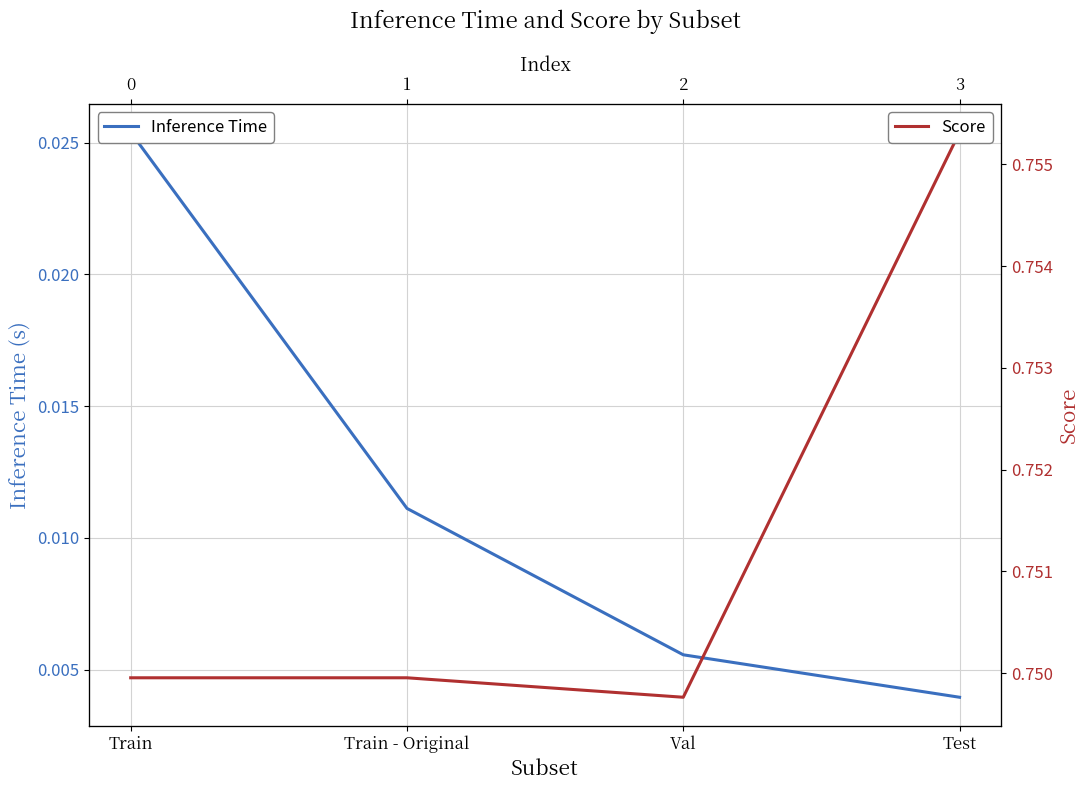

What is the total value across all series at Train?

0.8